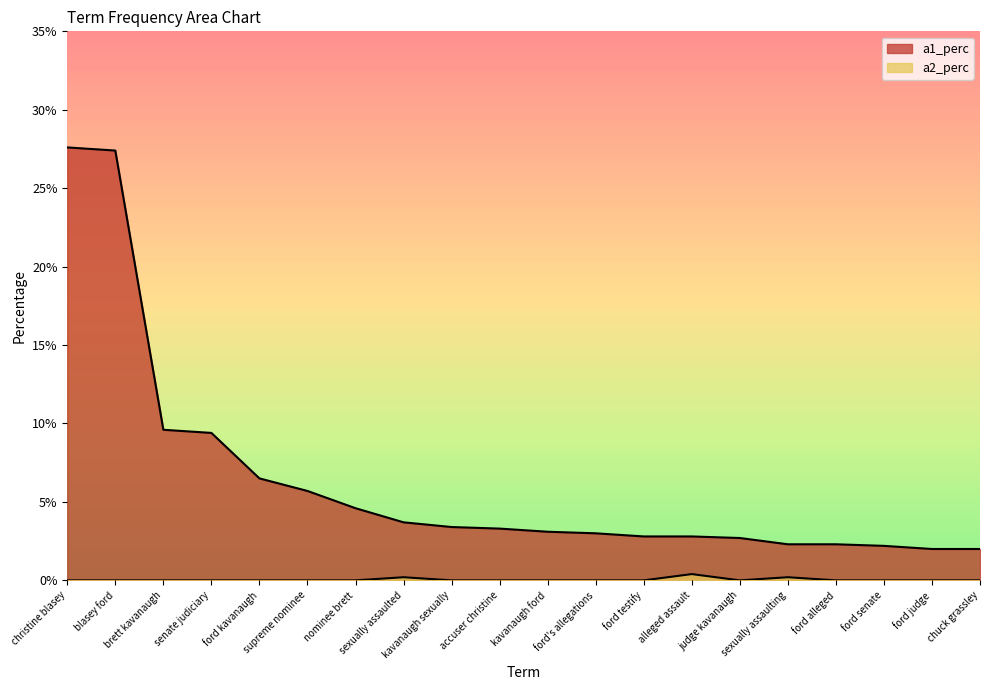

Count the a2_perc values in the range 0 to 1.

20